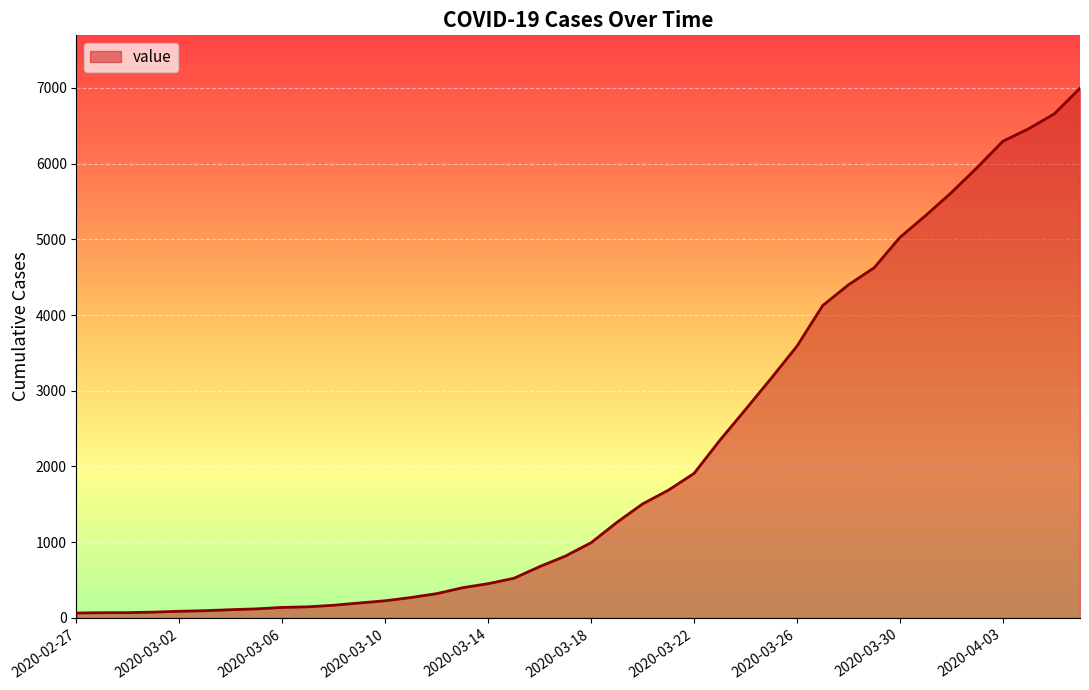

What is the greatest value displayed?

6995